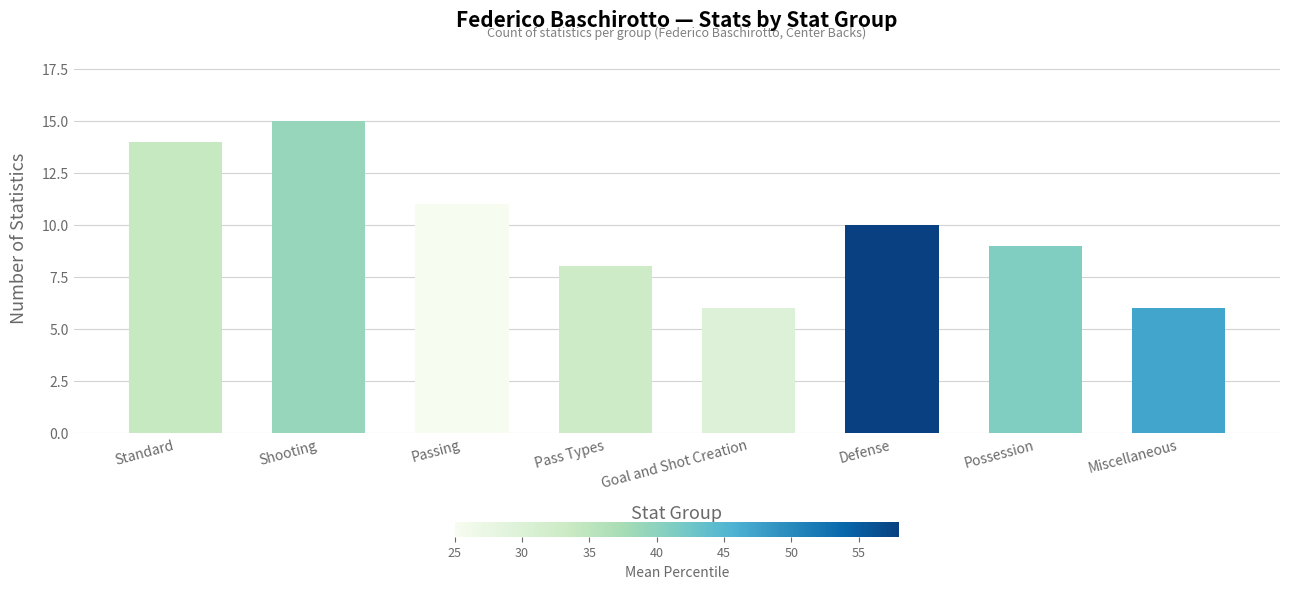

Which category has the highest value across all series?

Shooting